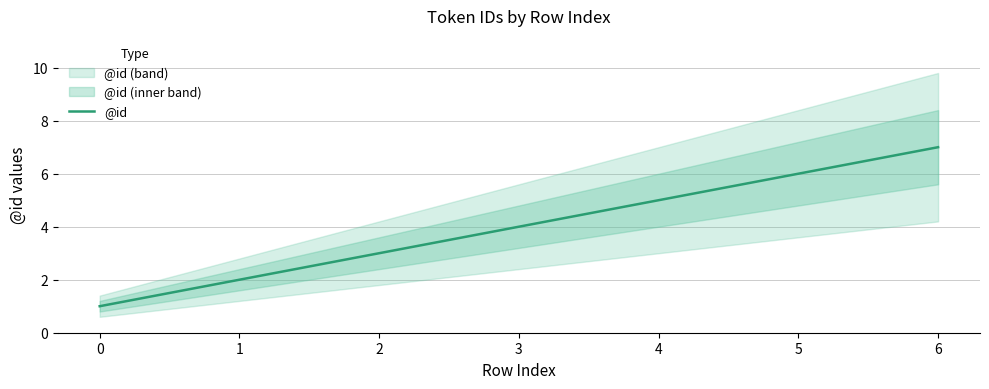

What is the difference between the second highest and second lowest values?

4